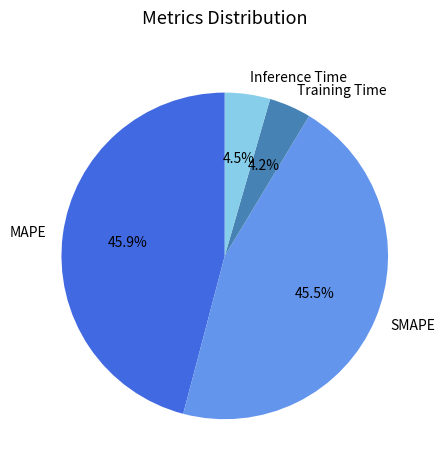

Between Inference Time and SMAPE, which is larger?

SMAPE